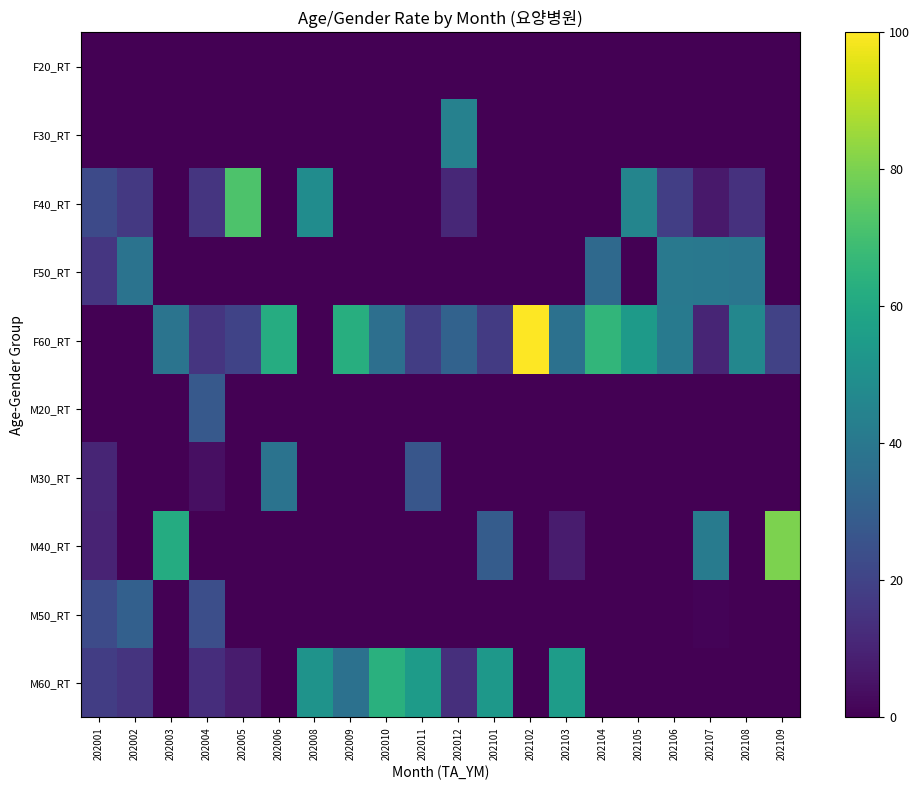

What is the total value across all series at 202002?

100.0